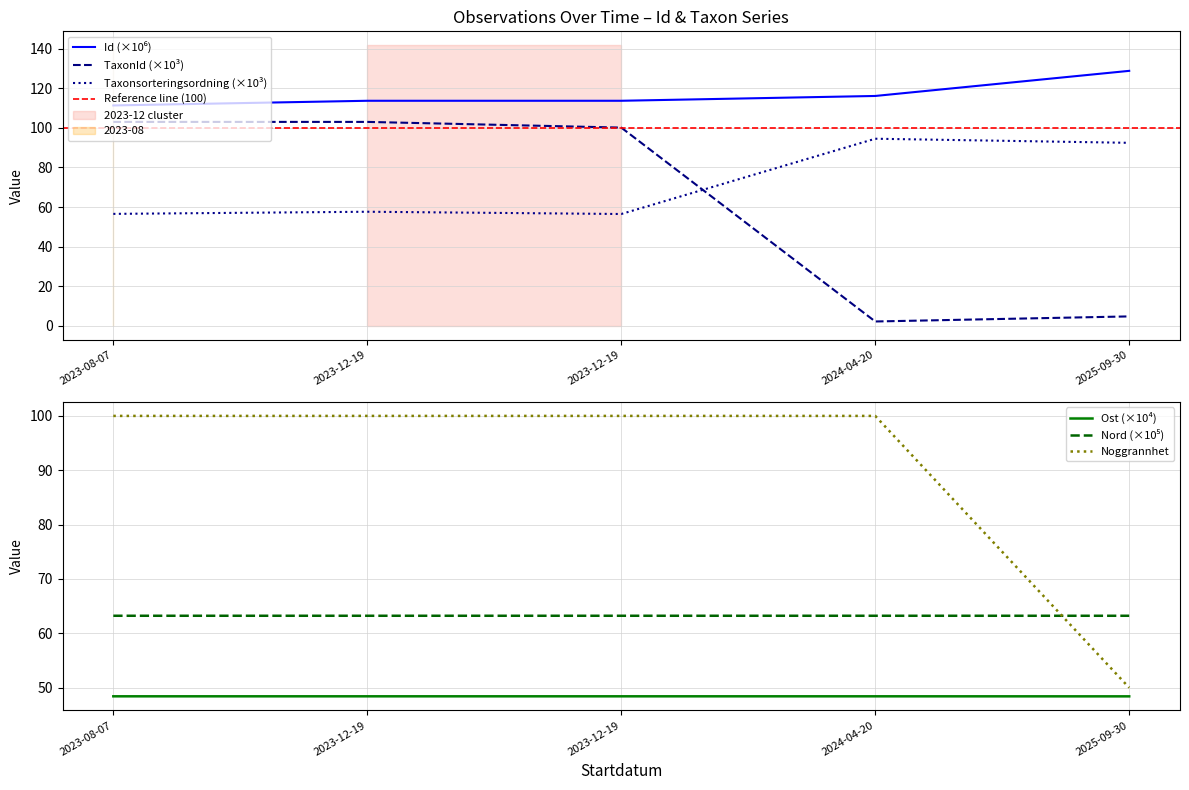

Where is the first local maximum for Id?

2023-12-19